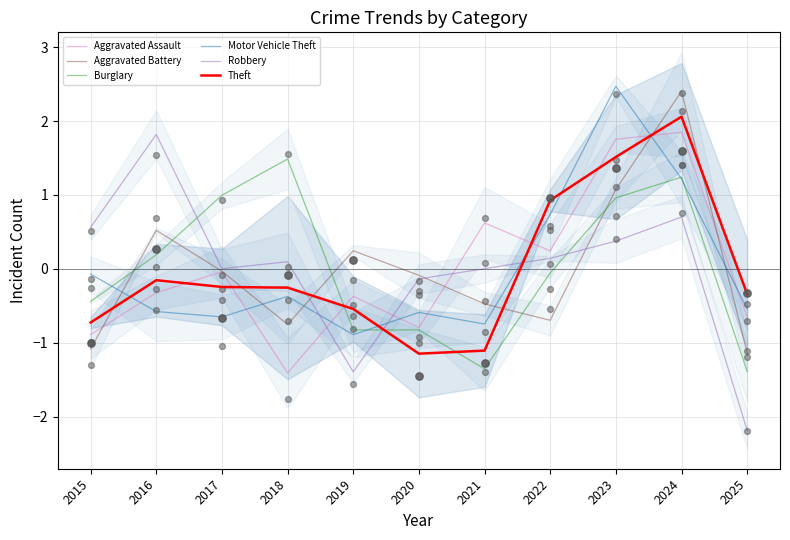

At which category is the sum across all series the highest?

2024